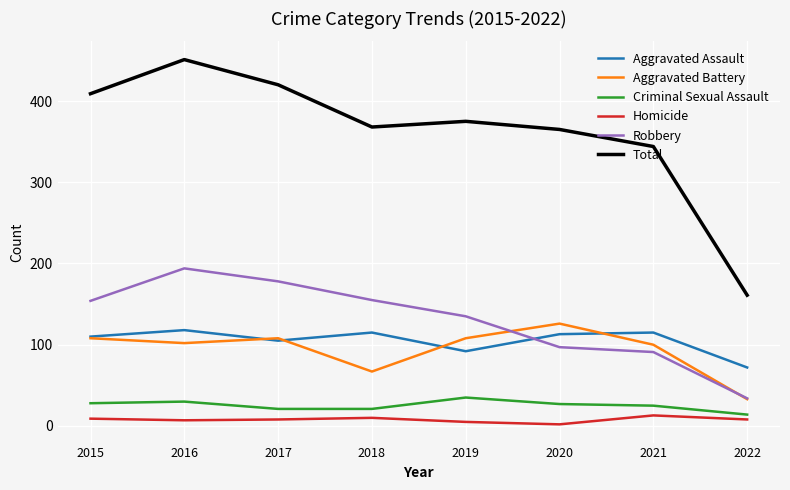

Count the number of categories in the chart.

8